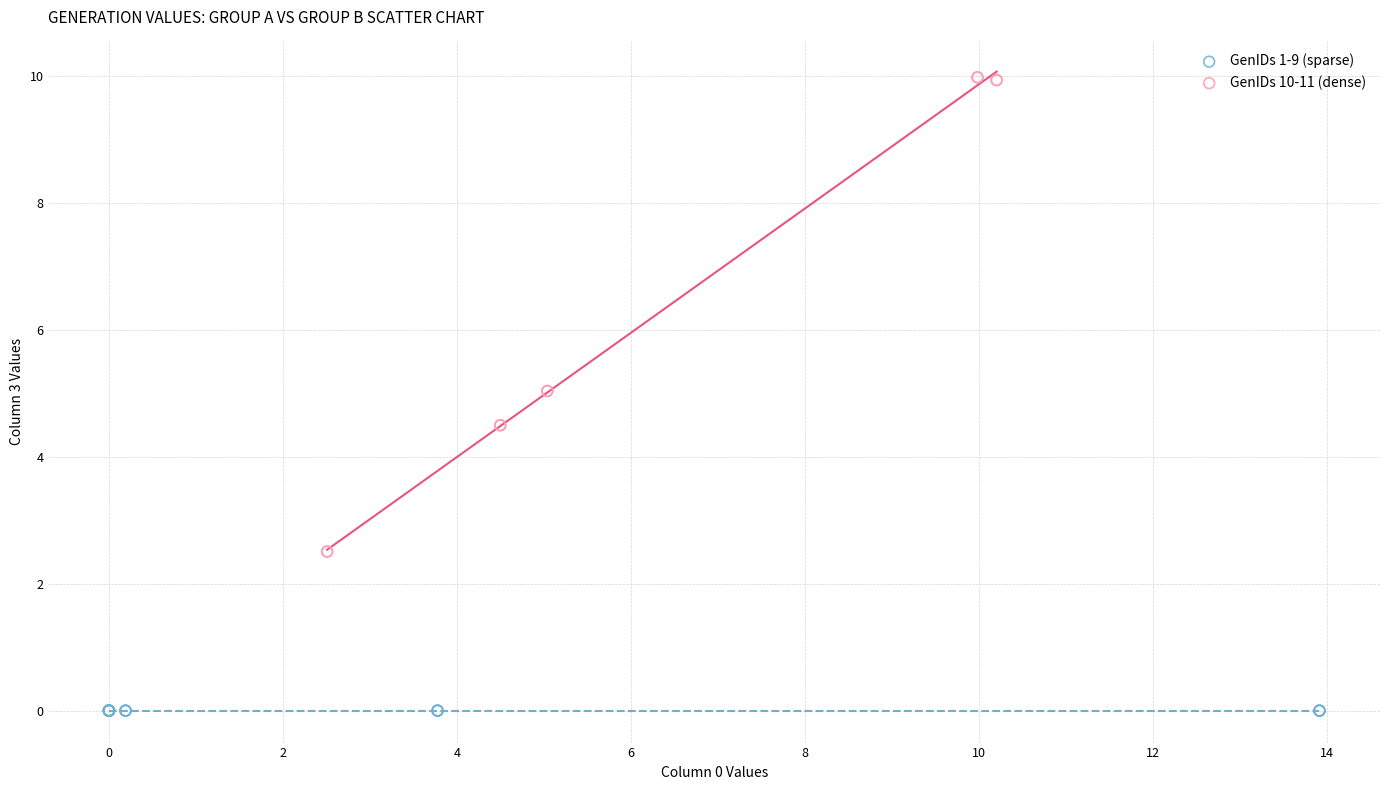

What are all the series names shown in the legend?

GenIDs 1-9 (sparse), GenIDs 10-11 (dense)